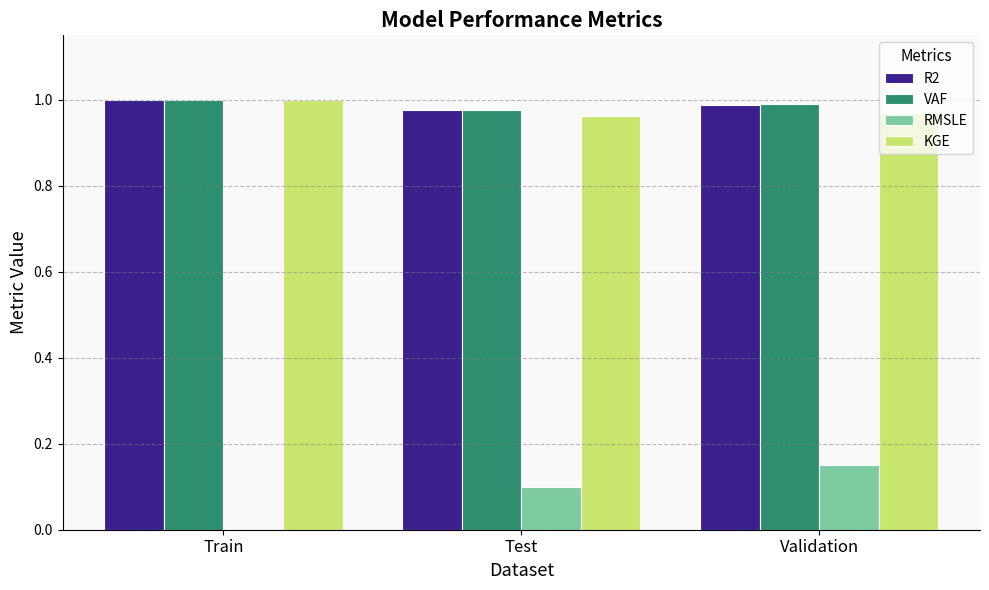

Is it true that KGE equals 1.6 at Test?

False